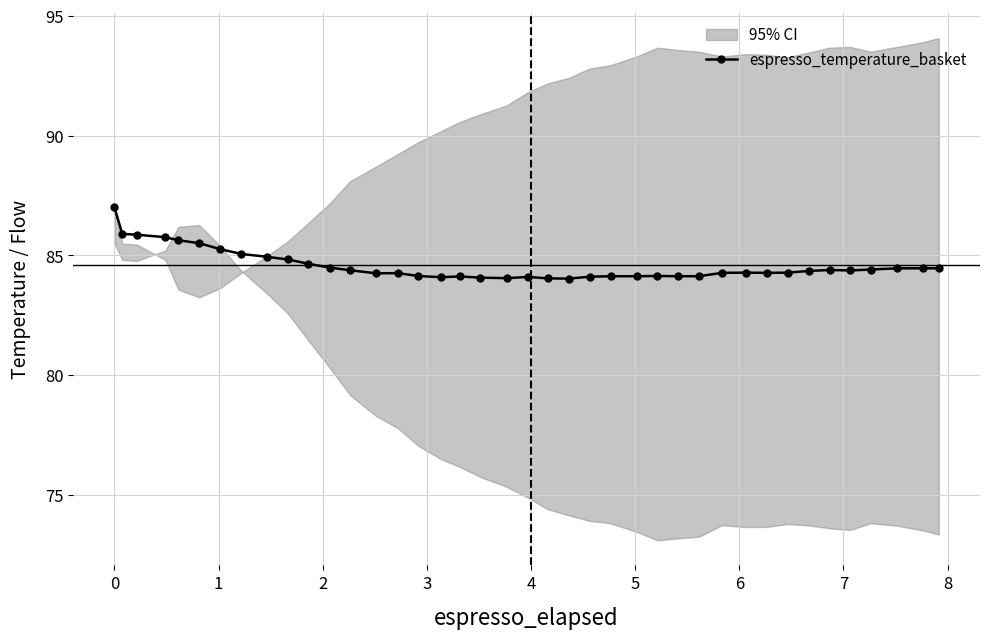

True or false: there are more than 0 points higher than both neighbors.

True